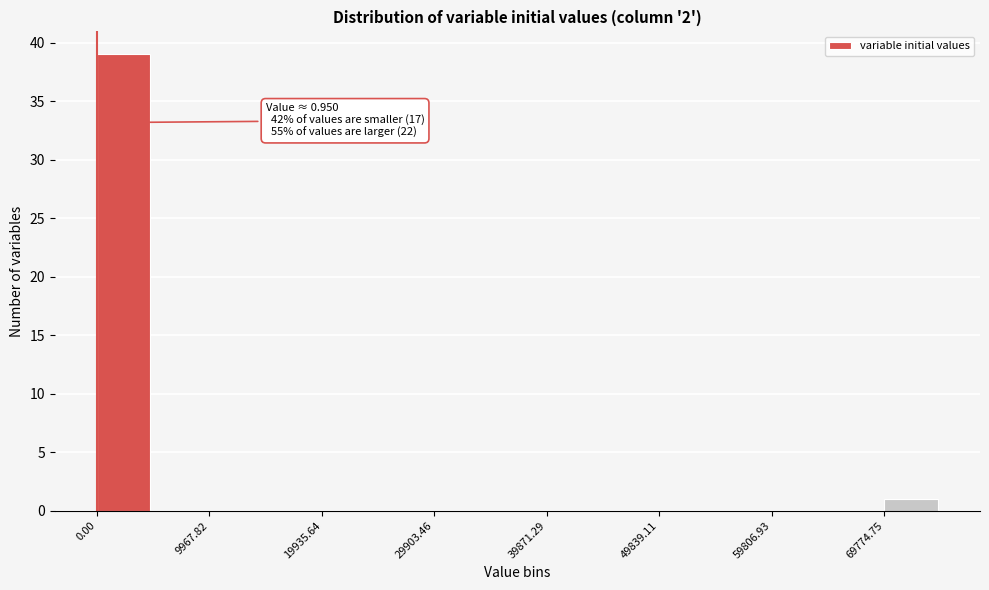

Over which range of the x-axis is the bar tallest?

0 to 5000